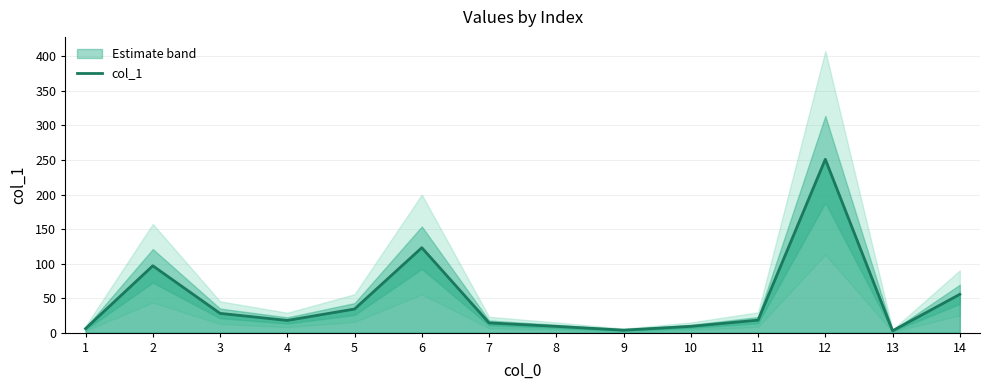

How many distinct data groups are displayed?

1